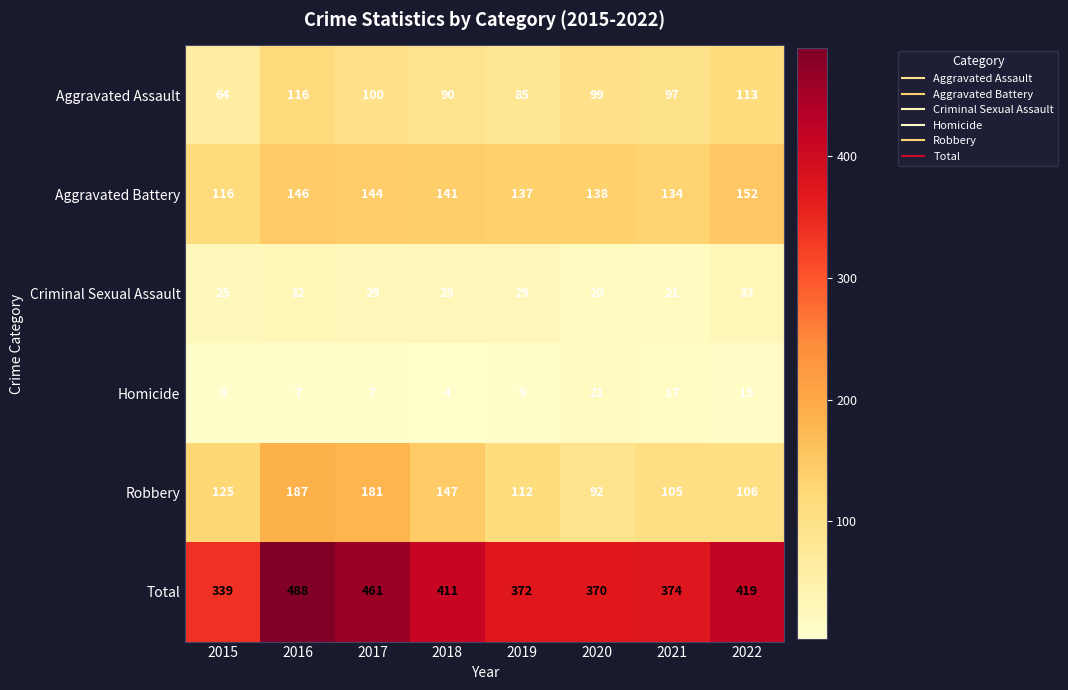

Where is Robbery nearest to the value 139?

2018